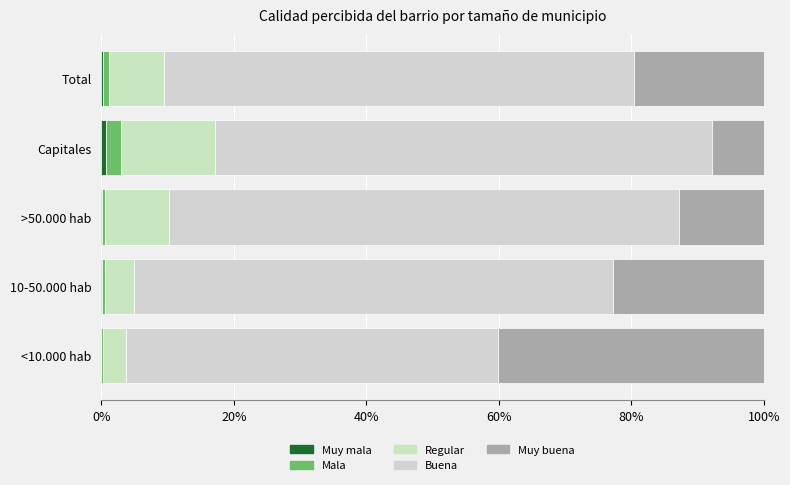

What is the sum of all Buena values?

3.5